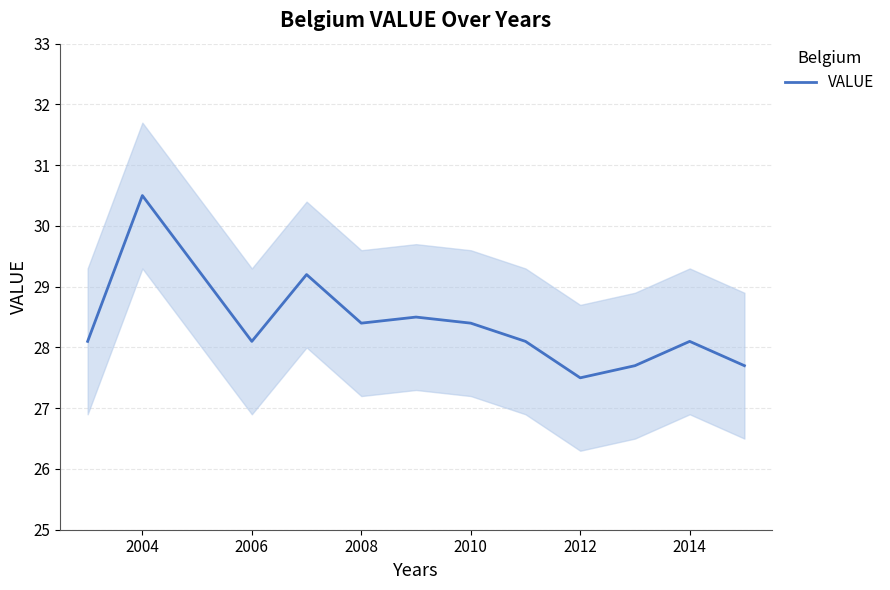

The value of VALUE at 2004 is 50.9. True or false?

False